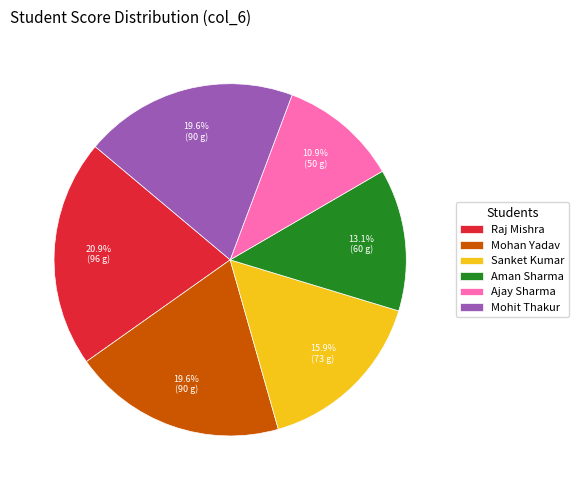

Which category has the biggest portion of the pie?

Raj Mishra